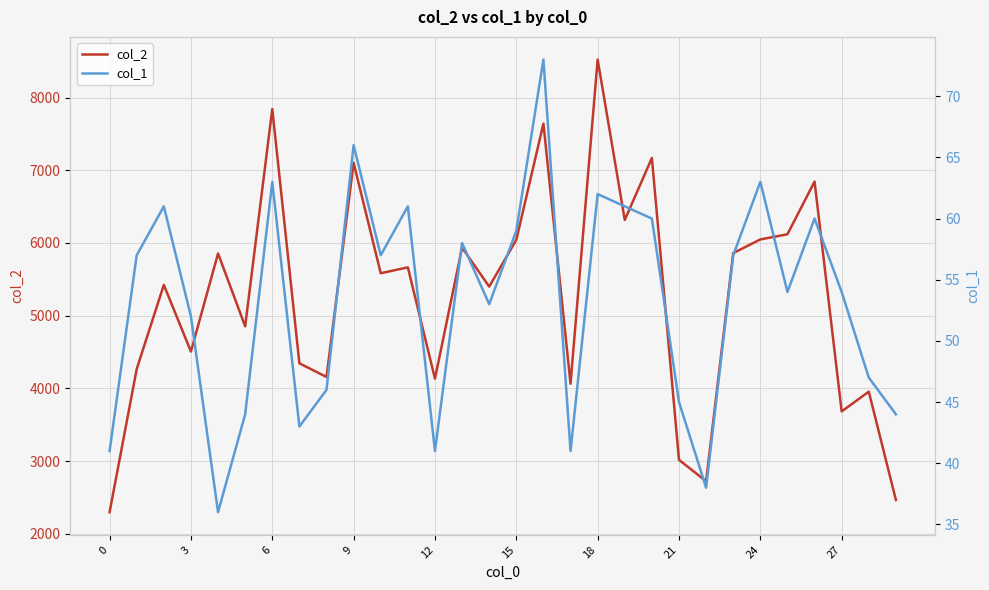

What is the lowest value of the col_2 series?

2296